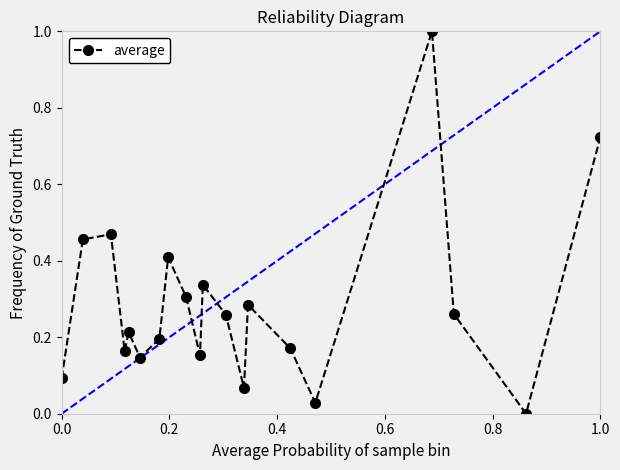

What is the maximum value shown in the chart?

1.0